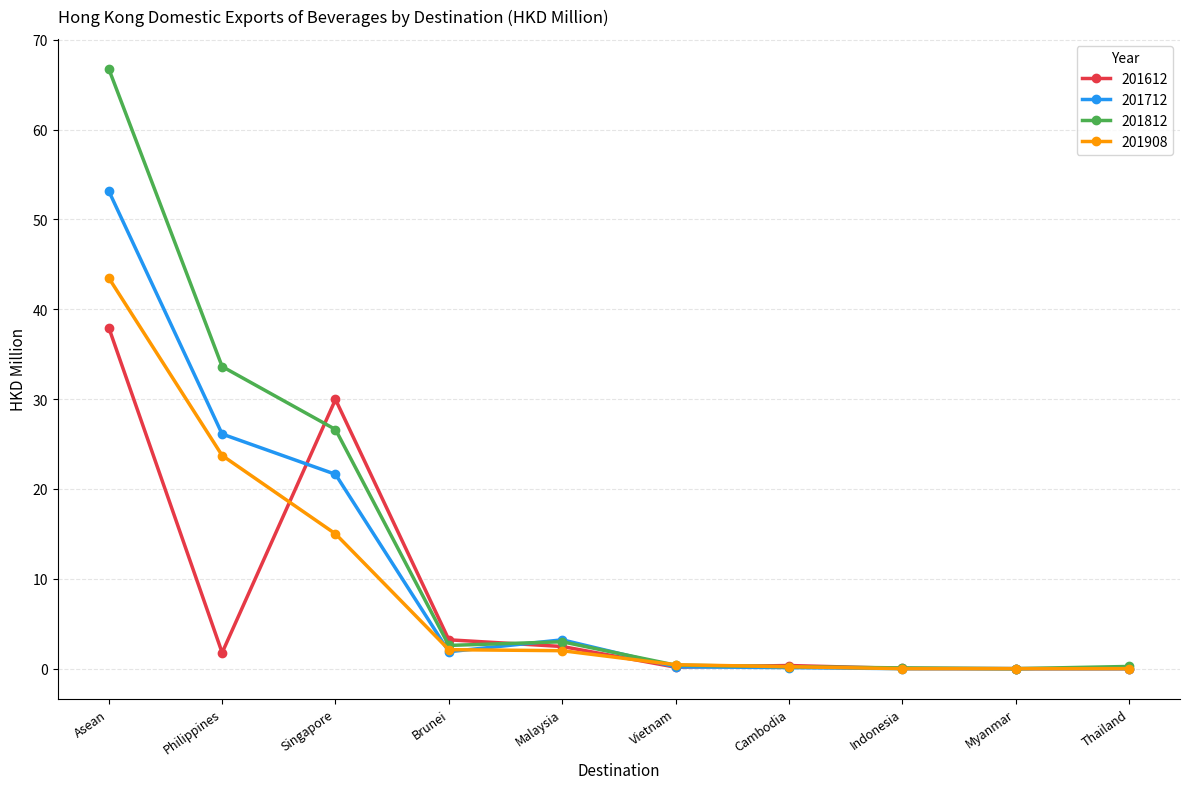

What is the label of the 5th point from the right?

Vietnam